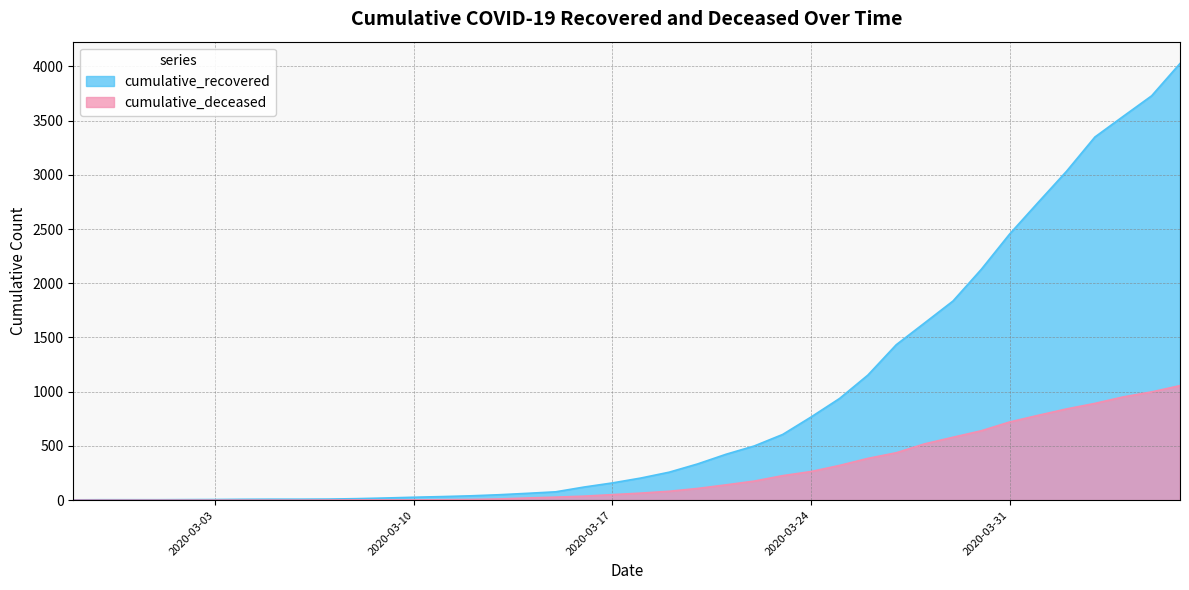

What is the spread (max minus min) of values at 2020-03-16?

84